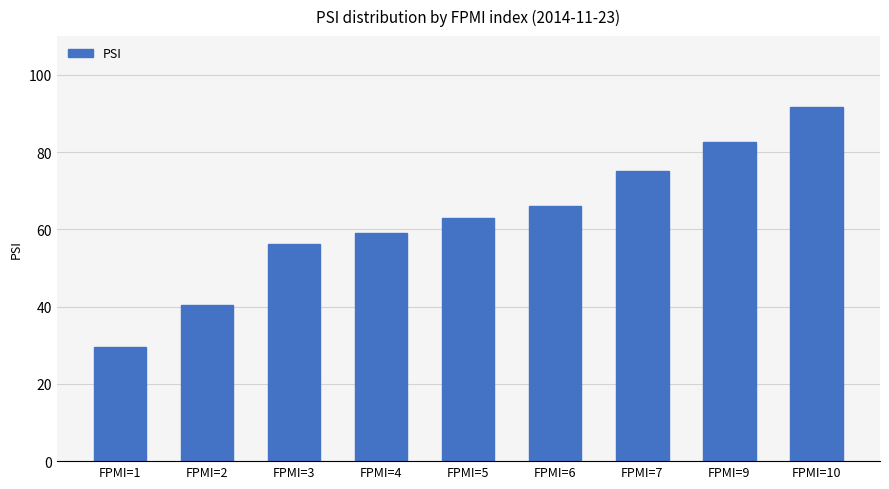

What is the change in value from FPMI=3 to FPMI=9?

+26.2